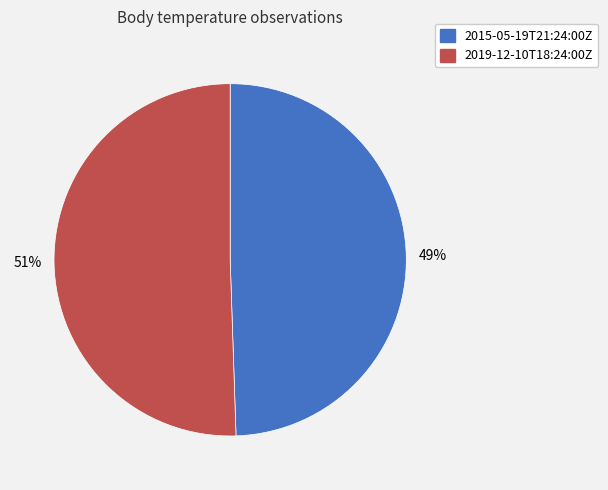

To the nearest percent, what percentage of the pie is 2015-05-19T21:24:00Z?

49%